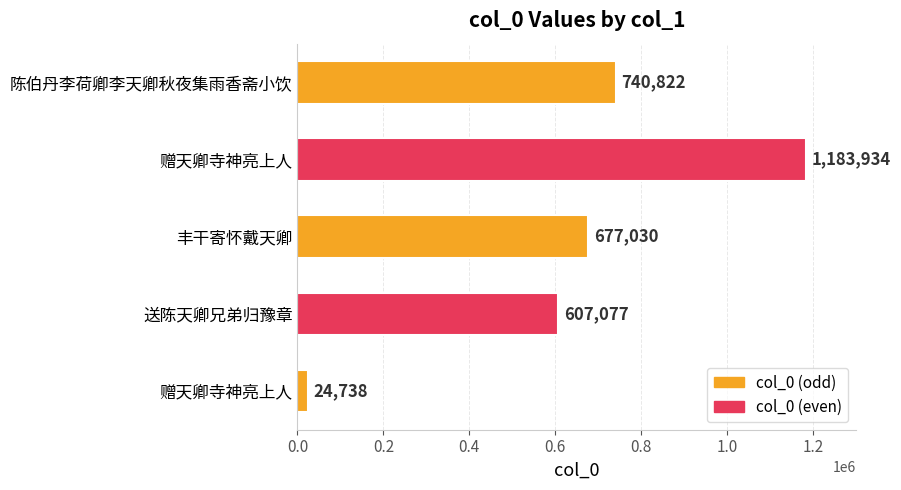

Does the chart contain any negative values?

No